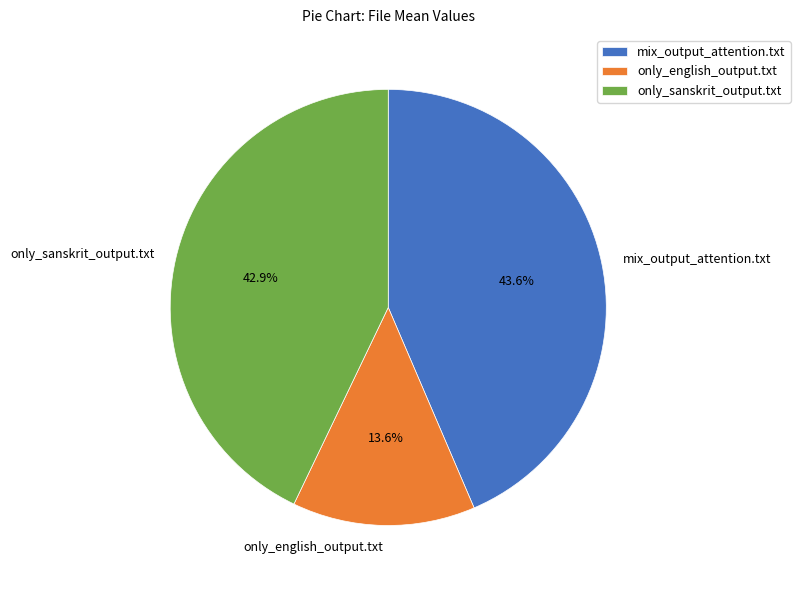

To the nearest percent, what is the difference between the largest and smallest slice percentages?

30%